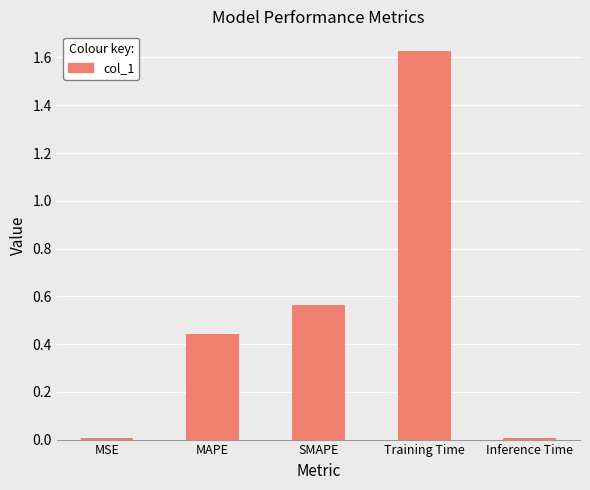

Count the number of categories in the chart.

5